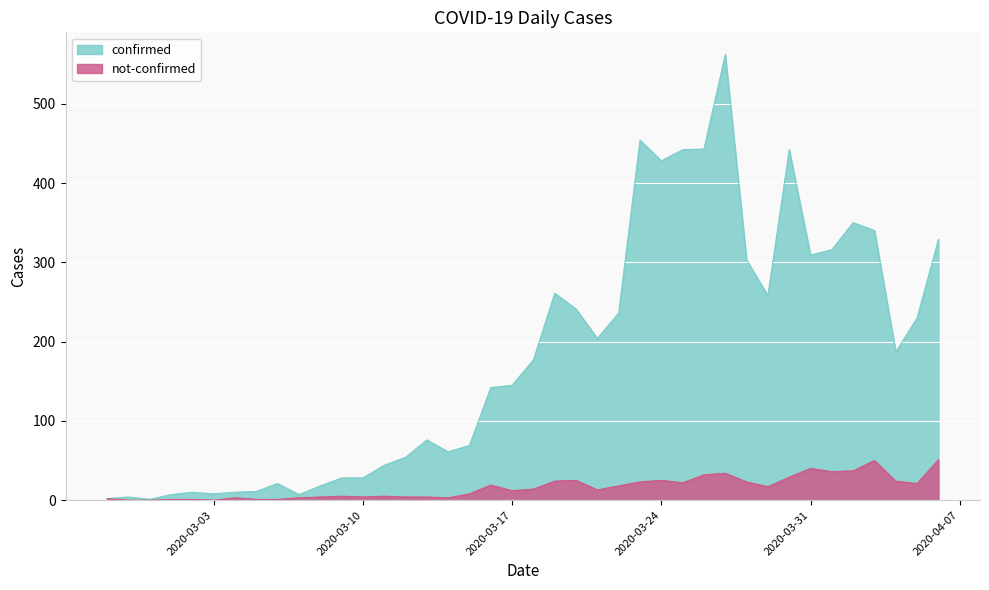

What are all the series names shown in the legend?

confirmed, not-confirmed